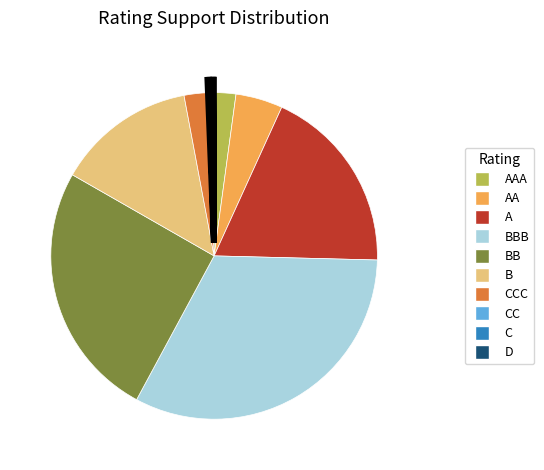

Does any single category account for the majority?

No